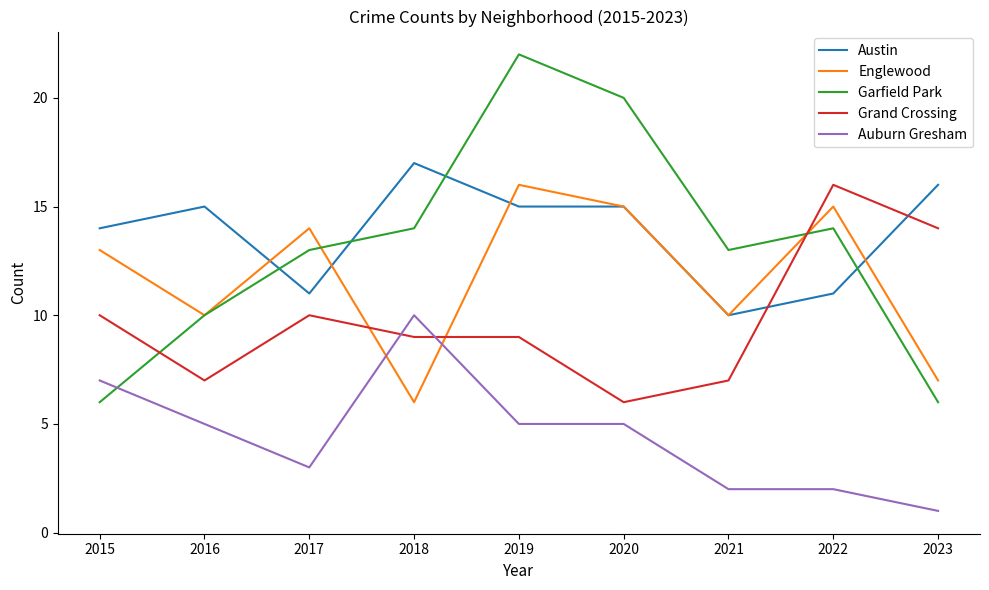

The value of Garfield Park at 2023 is 6. True or false?

True